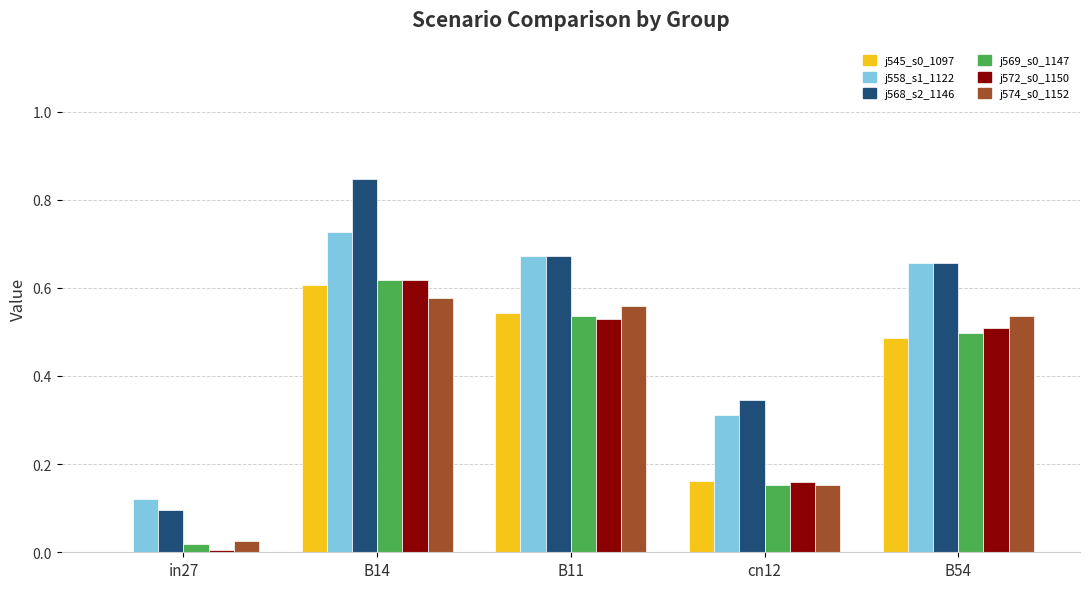

Which category has the highest value across all series?

B14